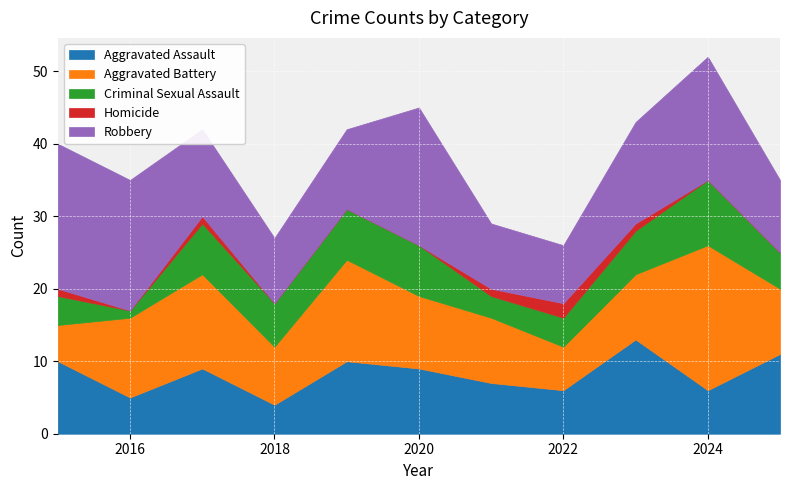

Reading left to right, what are all the values shown in this chart?

Aggravated Assault: 10	5	9	4	10	9	7	6	13	6	11
Aggravated Battery: 5	11	13	8	14	10	9	6	9	20	9
Criminal Sexual Assault: 4	1	7	6	7	7	3	4	6	9	5
Homicide: 1	0	1	0	0	0	1	2	1	0	0
Robbery: 20	18	12	9	11	19	9	8	14	17	10